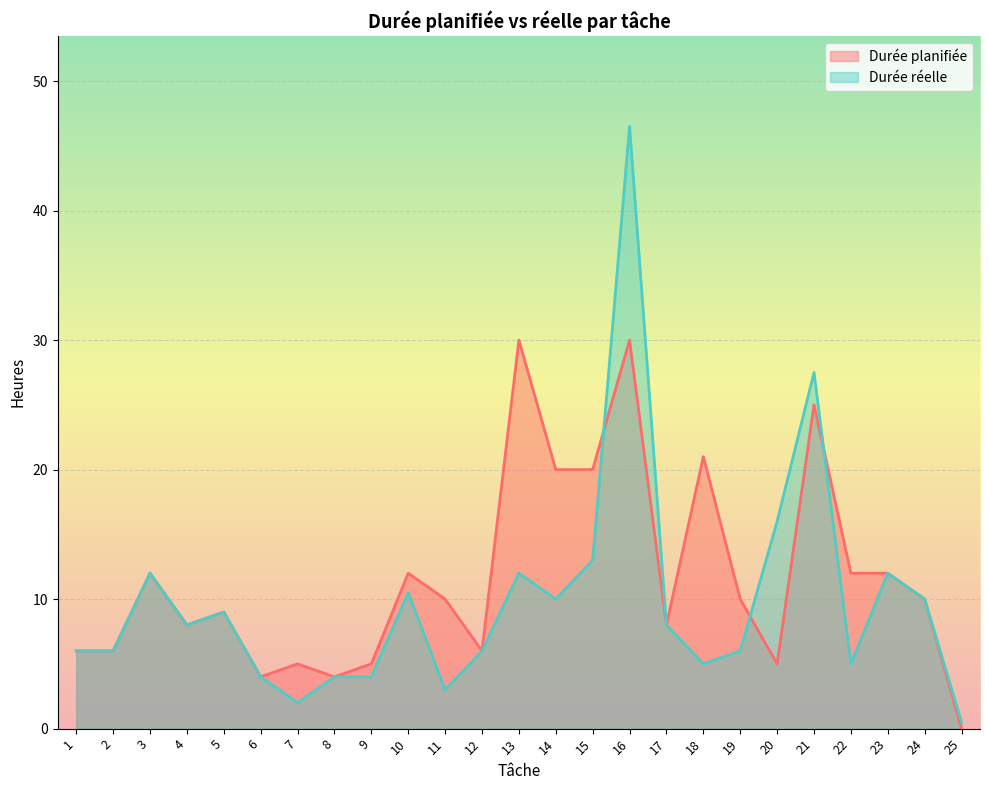

How many interior local peaks does the Durée réelle series have?

7